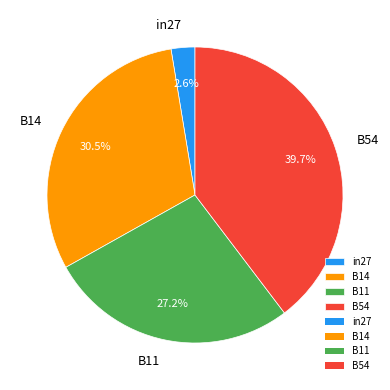

How many segments does this pie chart have?

4